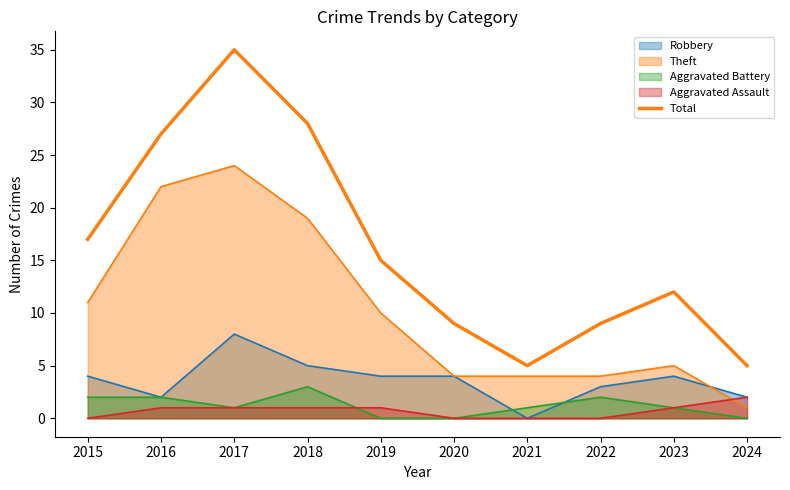

Which has a higher value, 2016 or 2023?

2016